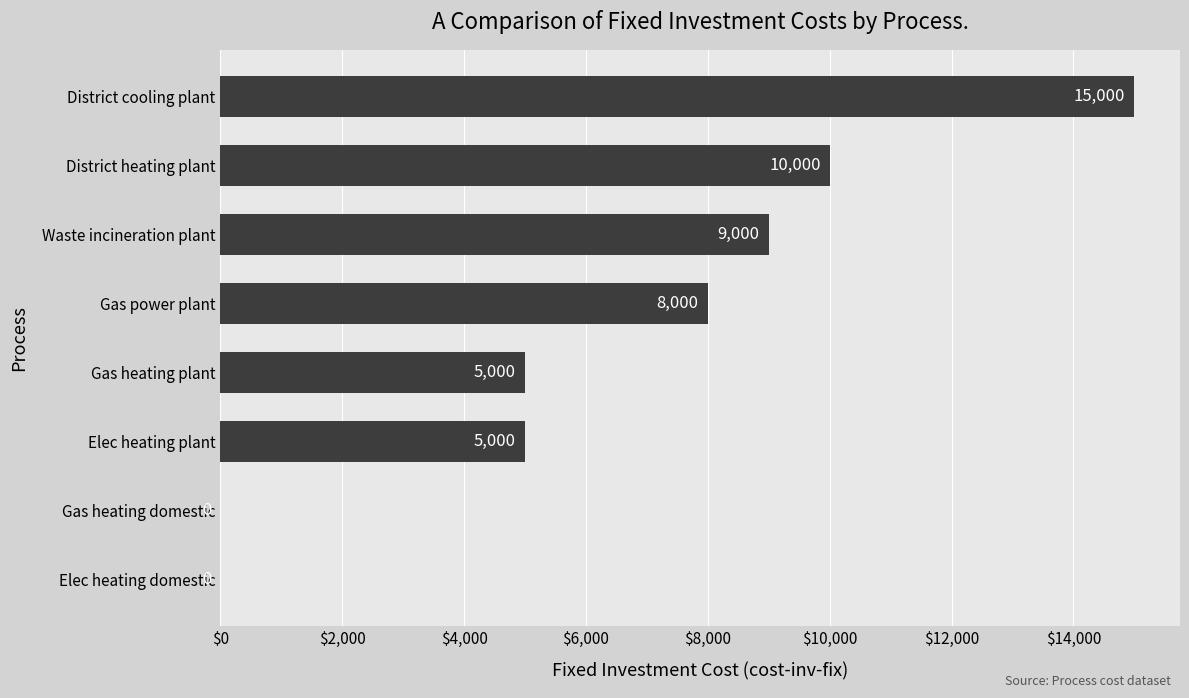

The value at District cooling plant is 10433. True or false?

False